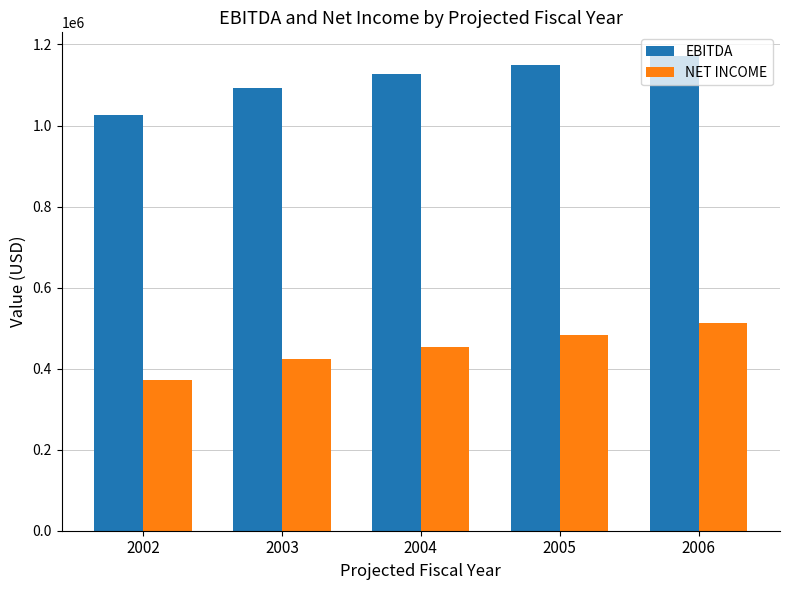

What is the spread (max minus min) of values at 2006?

657674.2